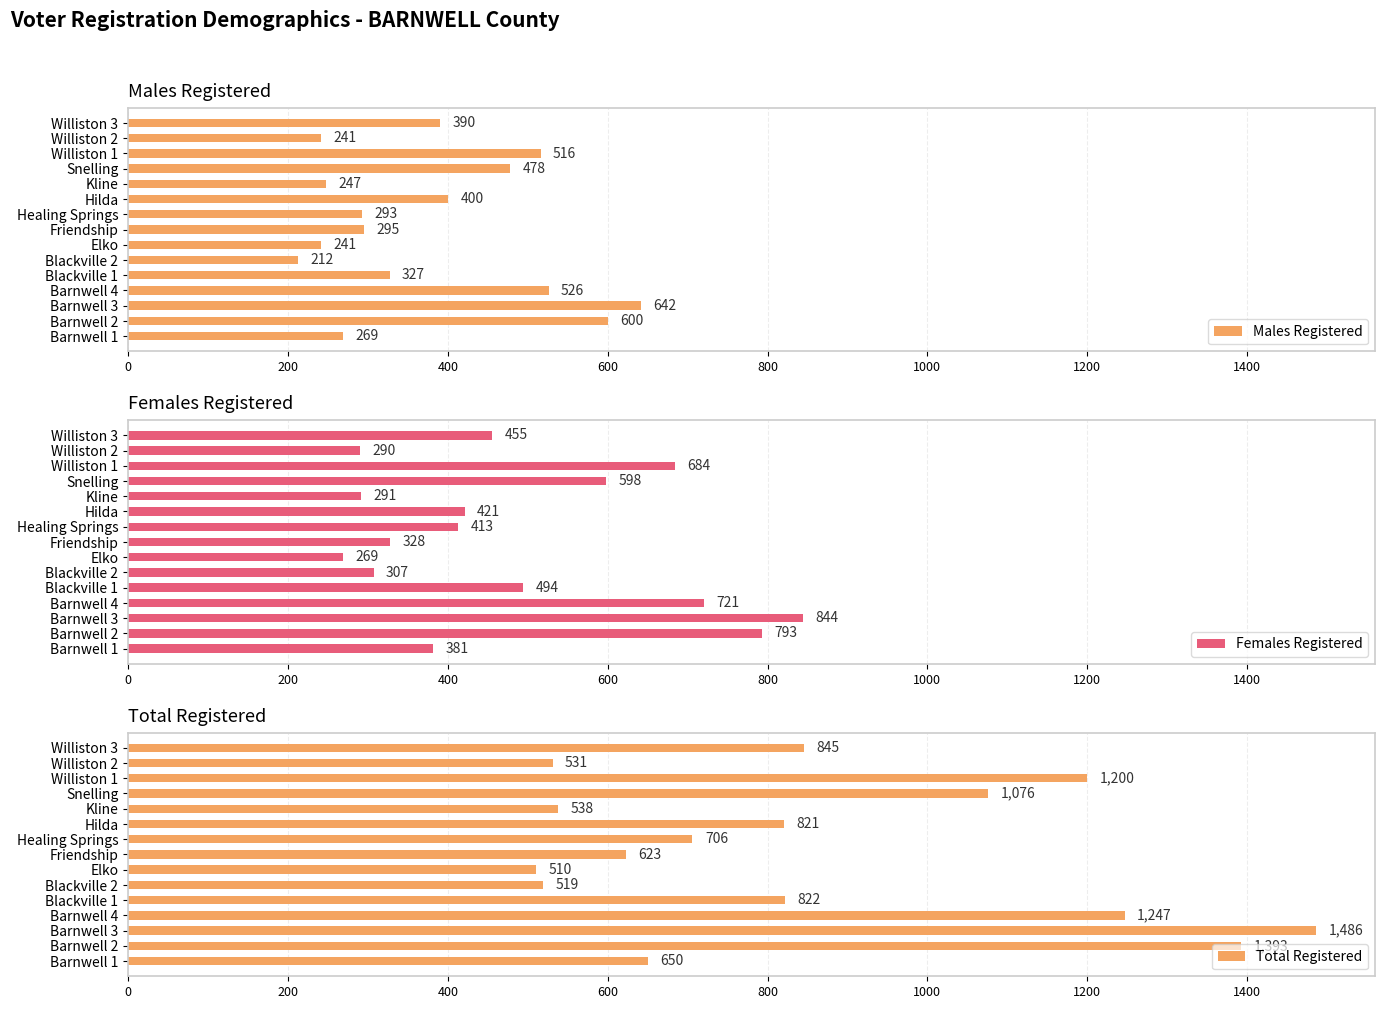

Does the chart contain stacked bars?

No